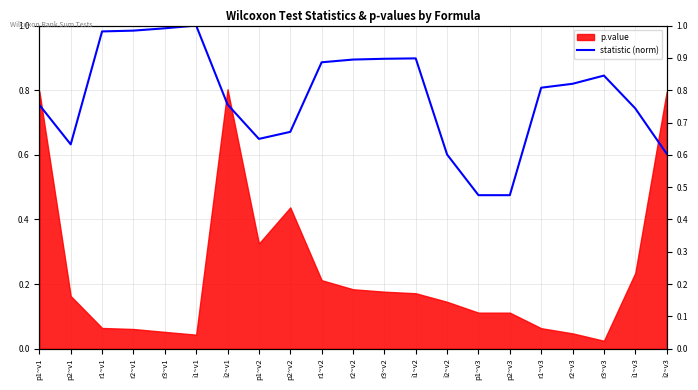

What is the difference between the values at p1~v3 and r2~v3?

0.3